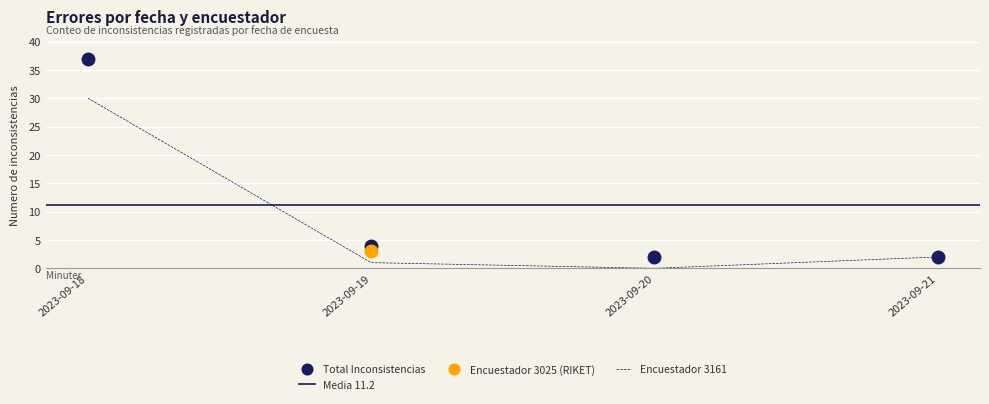

The Total Inconsistencias series shows 37 at 2023-09-18. True or false?

True